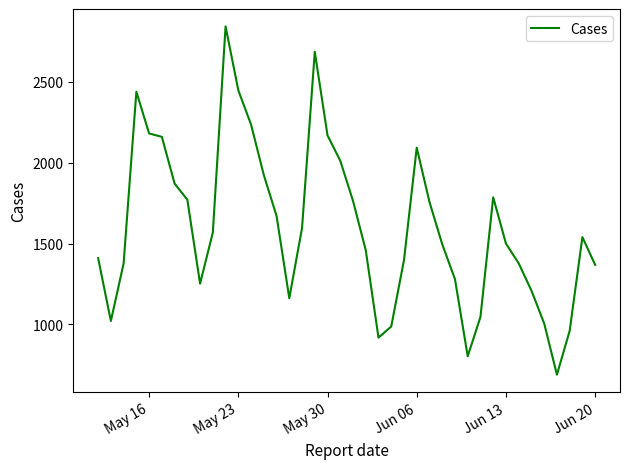

What is the minimum value shown in the chart?

689